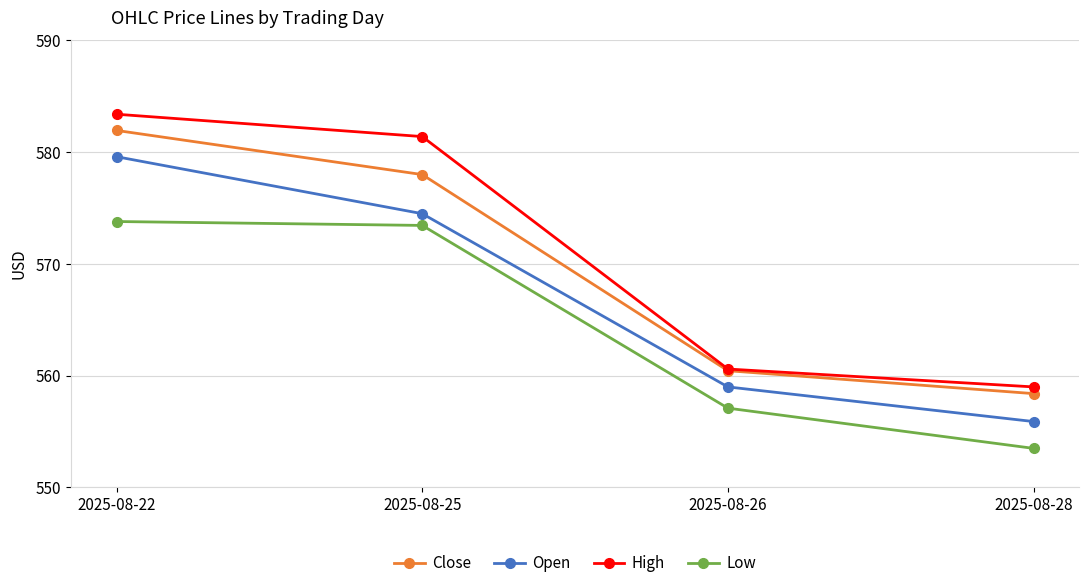

Which series changed the most between 2025-08-25 and 2025-08-26?

High